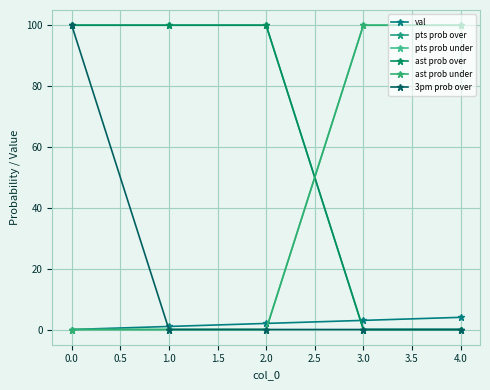

What is the difference between the highest and lowest values at 1.0?

100